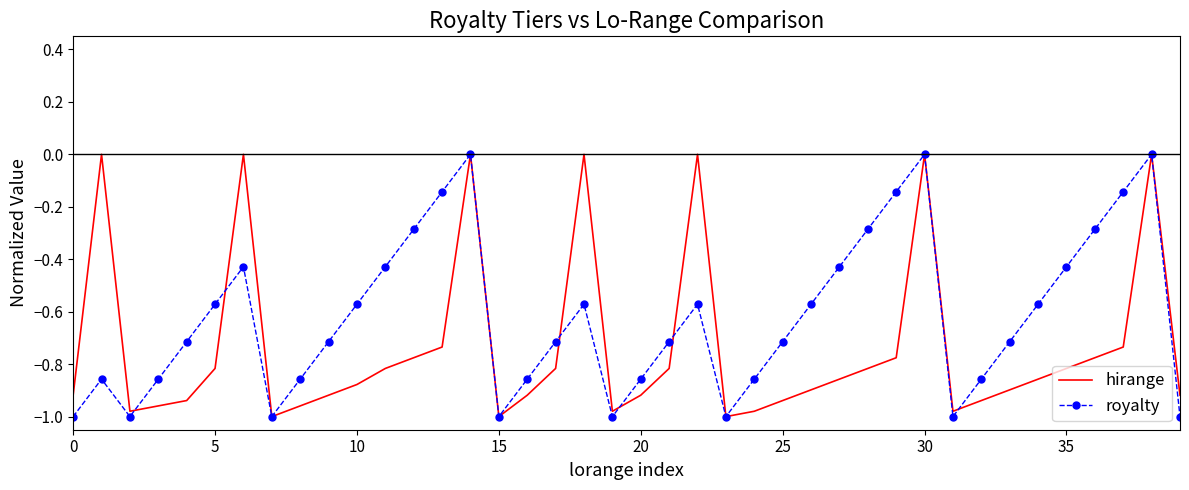

List the series in order of their overall mean, lowest first.

hirange, royalty